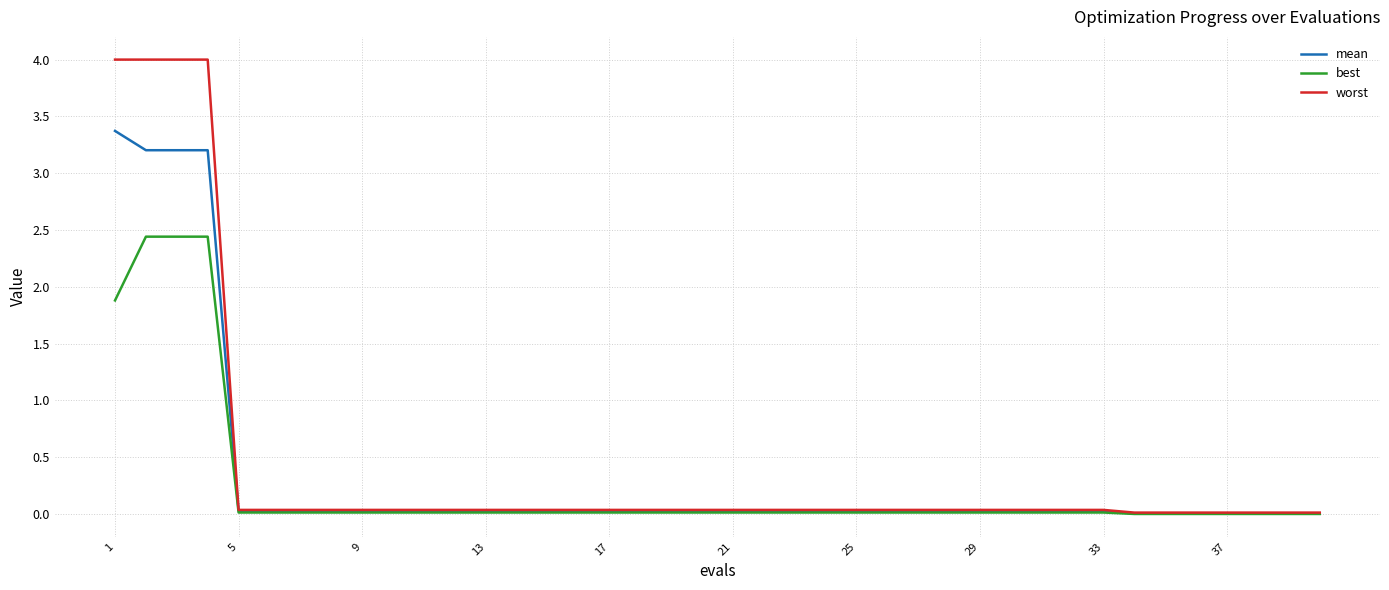

List the series in order of their overall mean, lowest first.

best, mean, worst